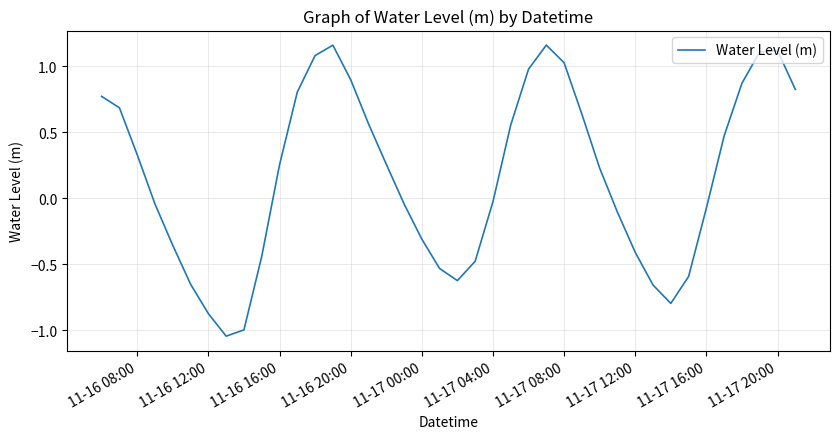

What is the difference between the maximum and minimum values?

2.2